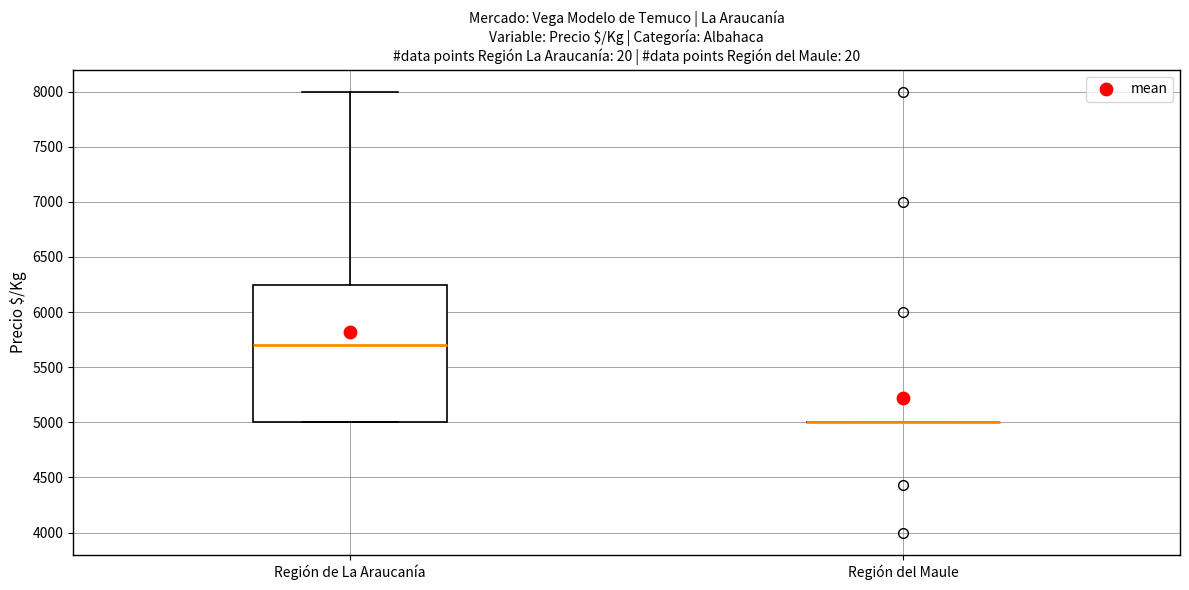

Reading left to right, transcribe this box plot: for each box, give where its median line is, the range the box spans, and where its two whiskers end, as read against the y-axis. The values are not printed on the chart, so give them approximately, as read against the axis.

Región de La Araucanía: median 5700, box 5000 to 6250, whiskers 5000 to 8000
Región del Maule: box collapsed to a line at 5000, whiskers 5000 to 5000